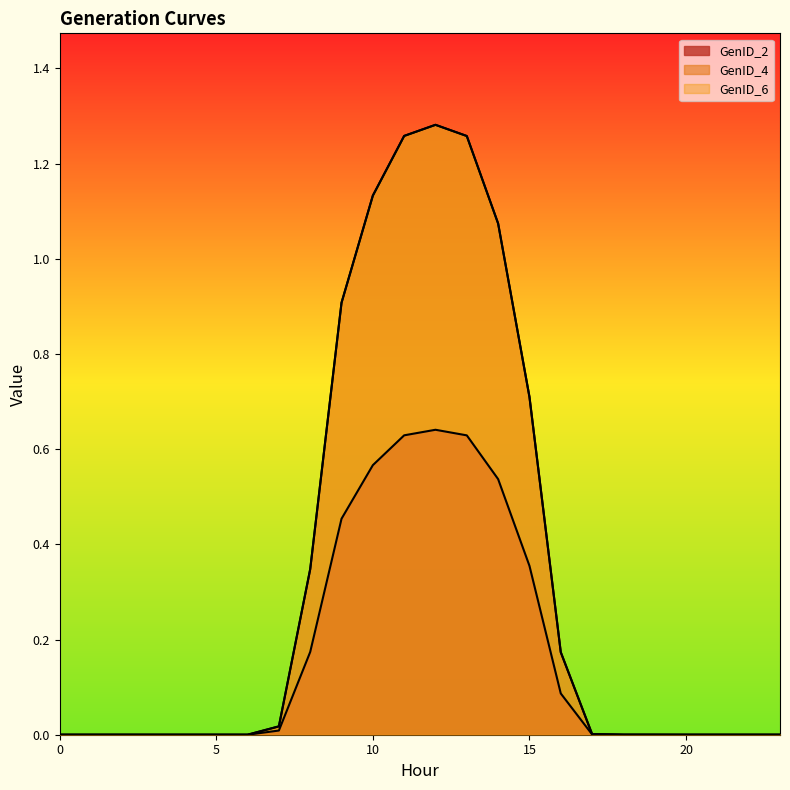

What are all the series names shown in the legend?

GenID_2, GenID_4, GenID_6